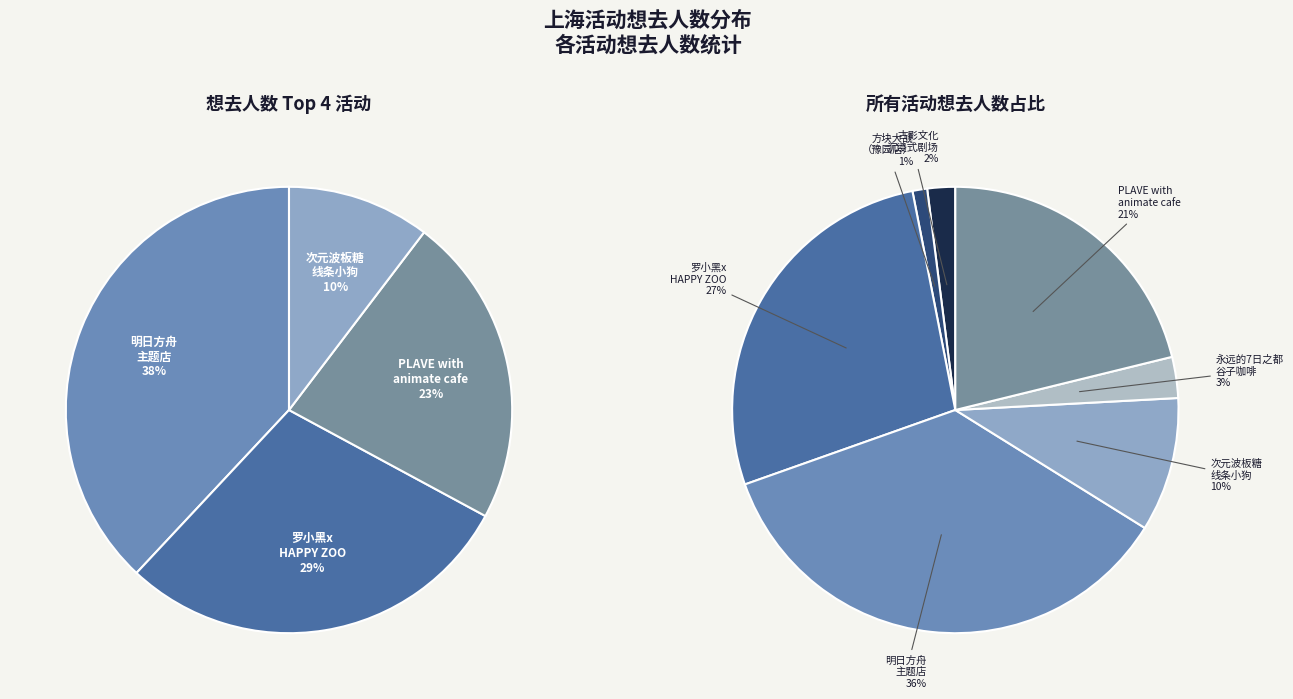

Rank the categories by value from highest to lowest.

上海・明日方舟主题店·[SWEET ZONE甜蜜区域], 上海·罗小黑 x HAPPY ZOO主题Cafe, 上海·「PLAVE with animate cafe」, 上海·次元波板糖×线条小狗MALTESE 主题快闪店, 上海·2024《永远的7日之都》x 萌果酱谷子咖啡, 上海·古影文化《1941·新和医院》大型沉浸式互动剧场, 上海·方块大战（豫园店）